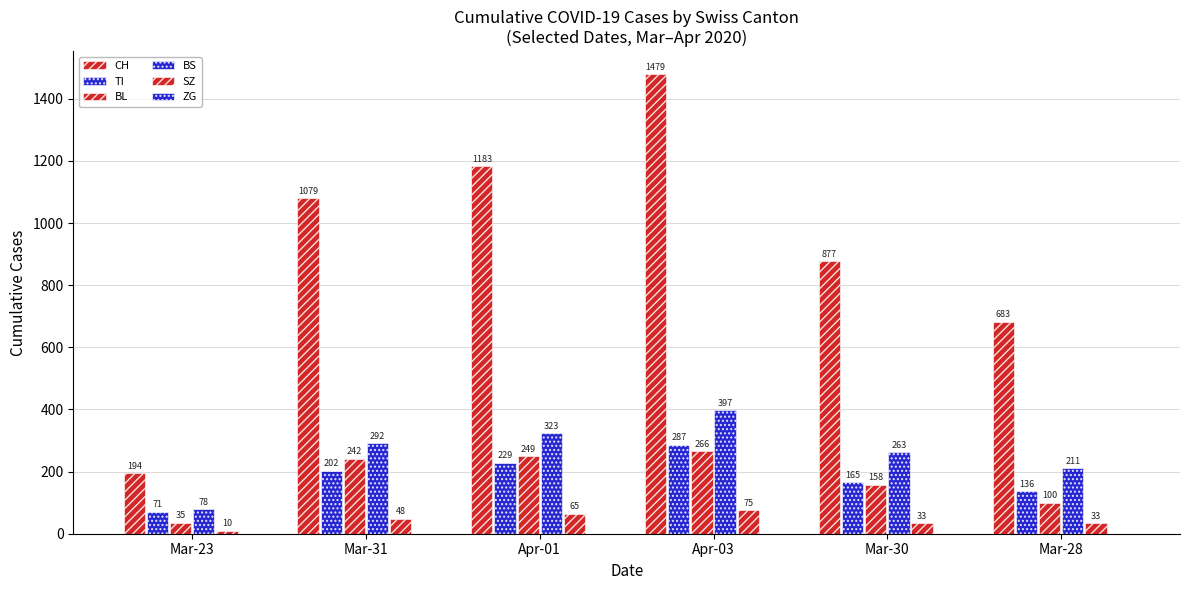

How many groups of bars are there?

6